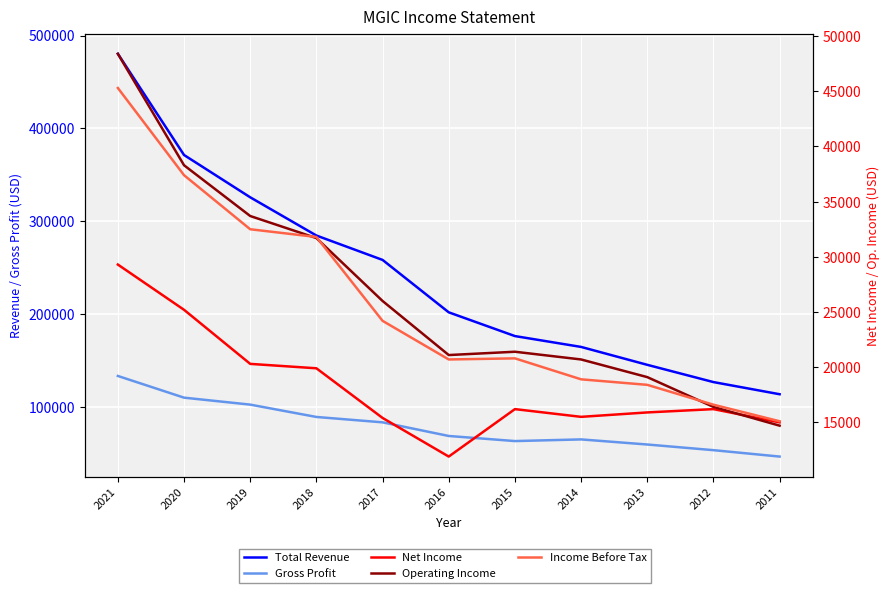

In Net Income, how many points are lower than both neighbors (excluding endpoints)?

2